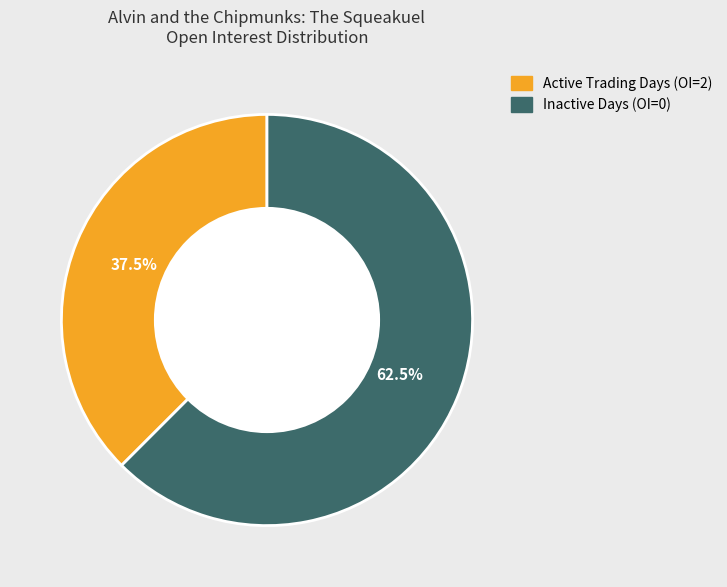

Is there any slice that represents more than half of the pie?

Yes